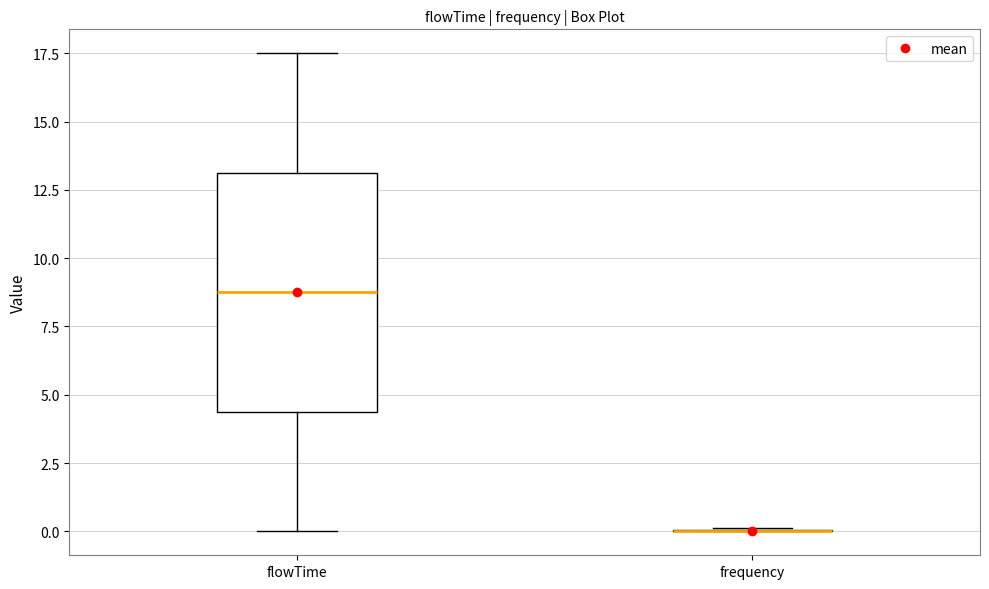

Where does the median line of the box for flowTime sit on the y-axis? The values are not printed on the chart, so give them approximately, as read against the axis.

9.0